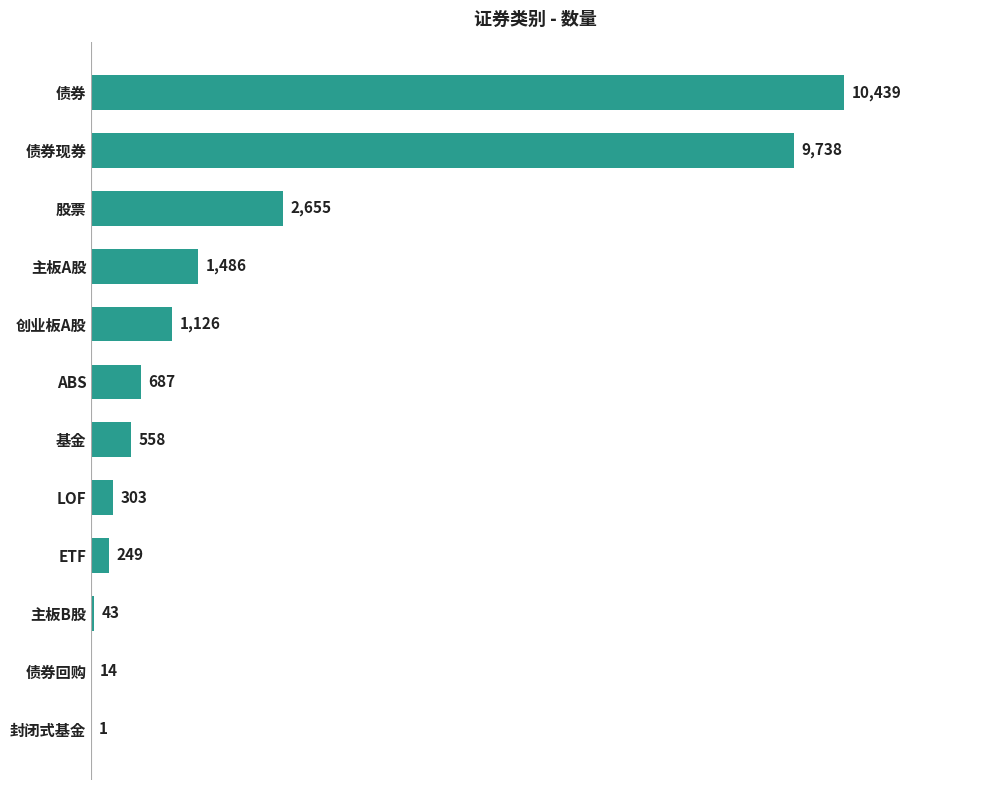

At which category does the chart reach its peak across all series?

债券